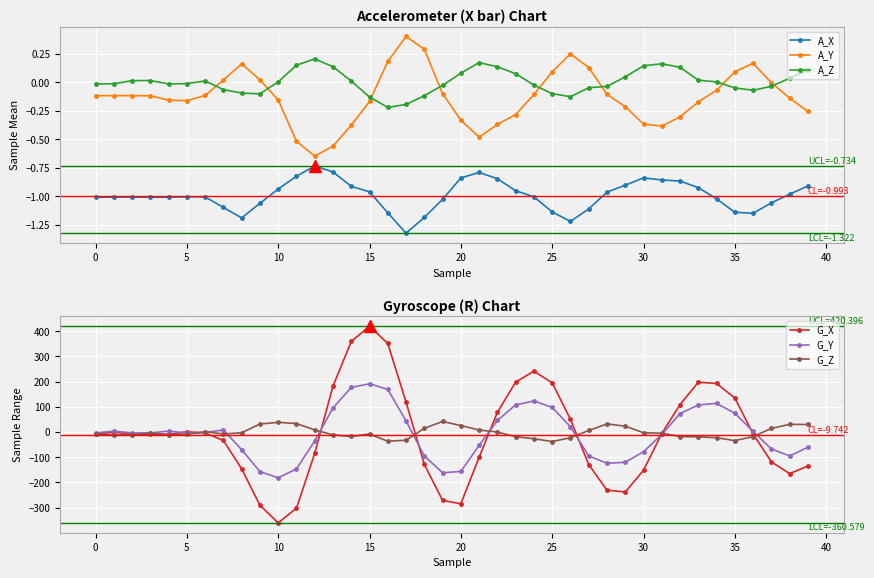

True or false: A_Z and G_X intersect in this chart.

True